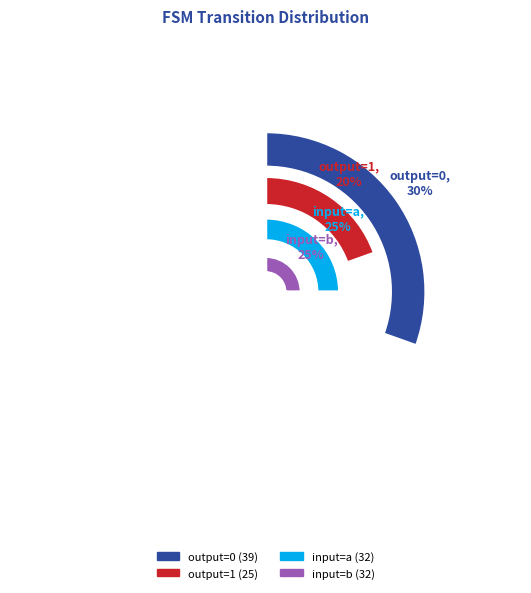

What percentage is the input=b slice, to the nearest percent?

25%